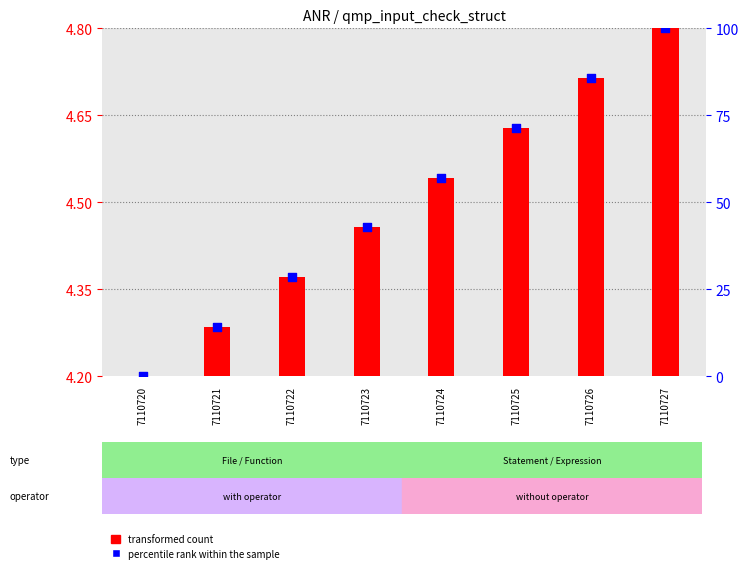

Between 7110726 and 7110722, which is larger?

7110726